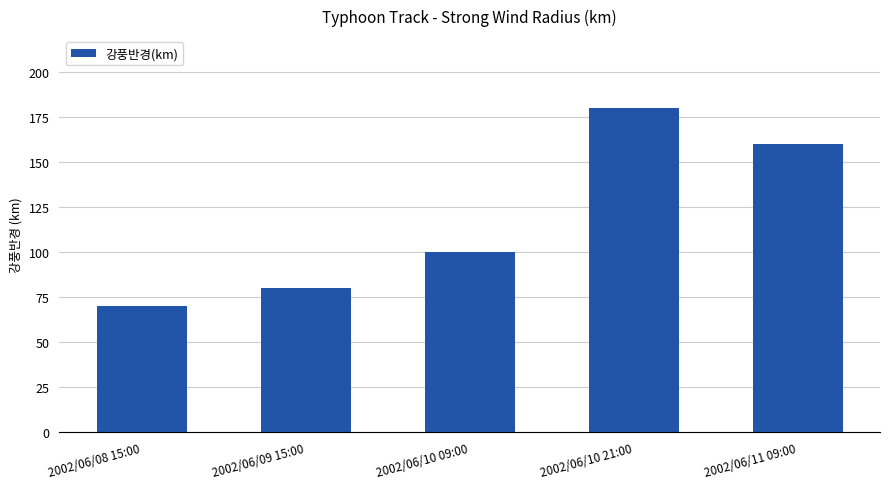

Which has a higher value, 2002/06/10 21:00 or 2002/06/08 15:00?

2002/06/10 21:00